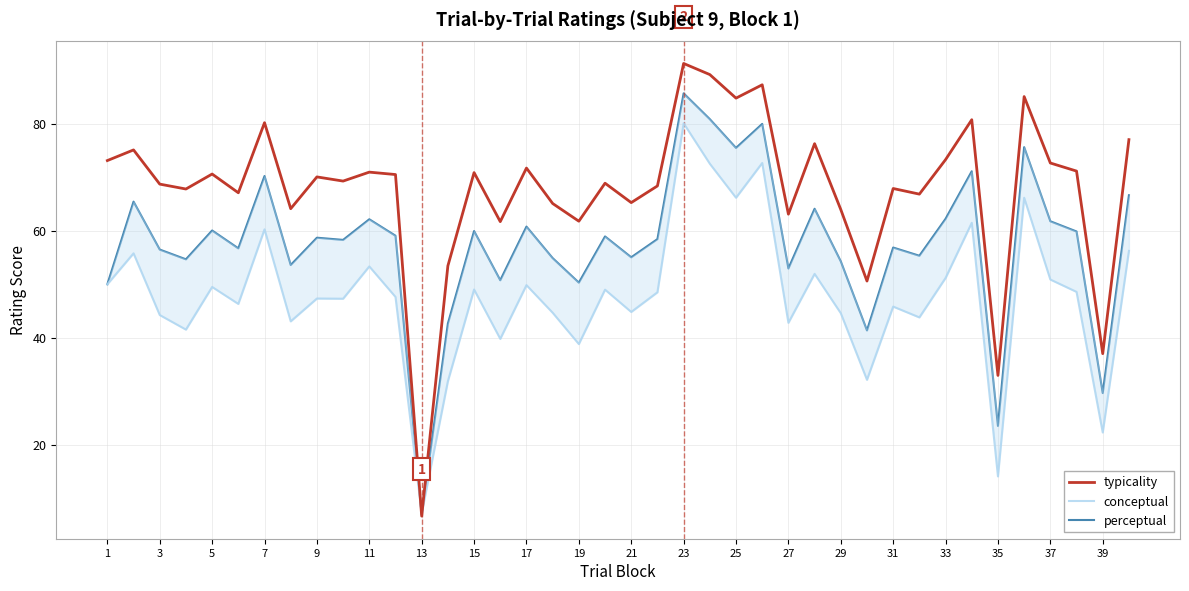

What is the lowest value of the typicality series?

6.6